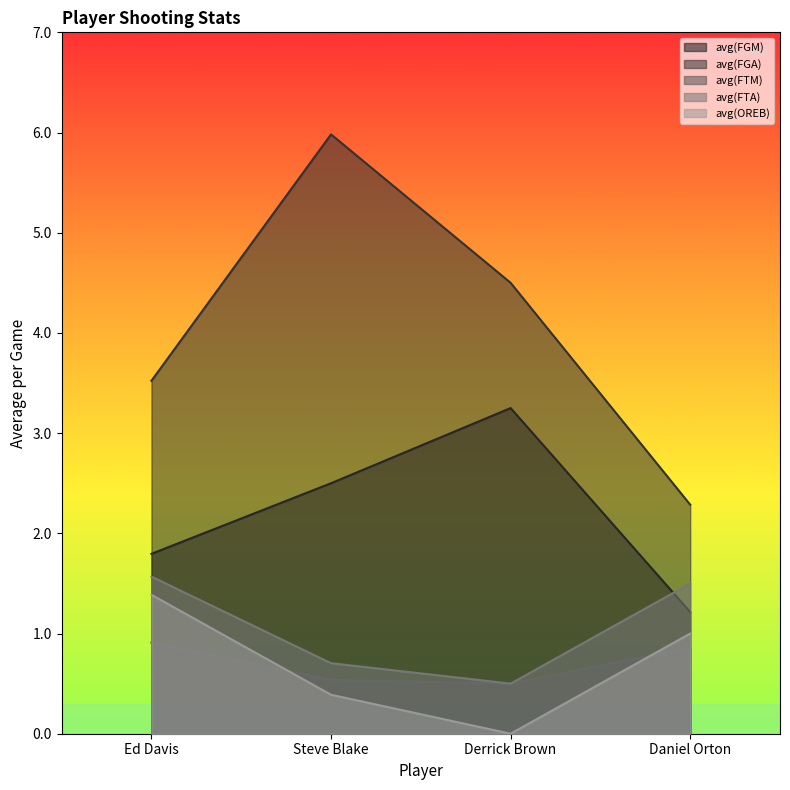

What position from the left is Derrick Brown?

3